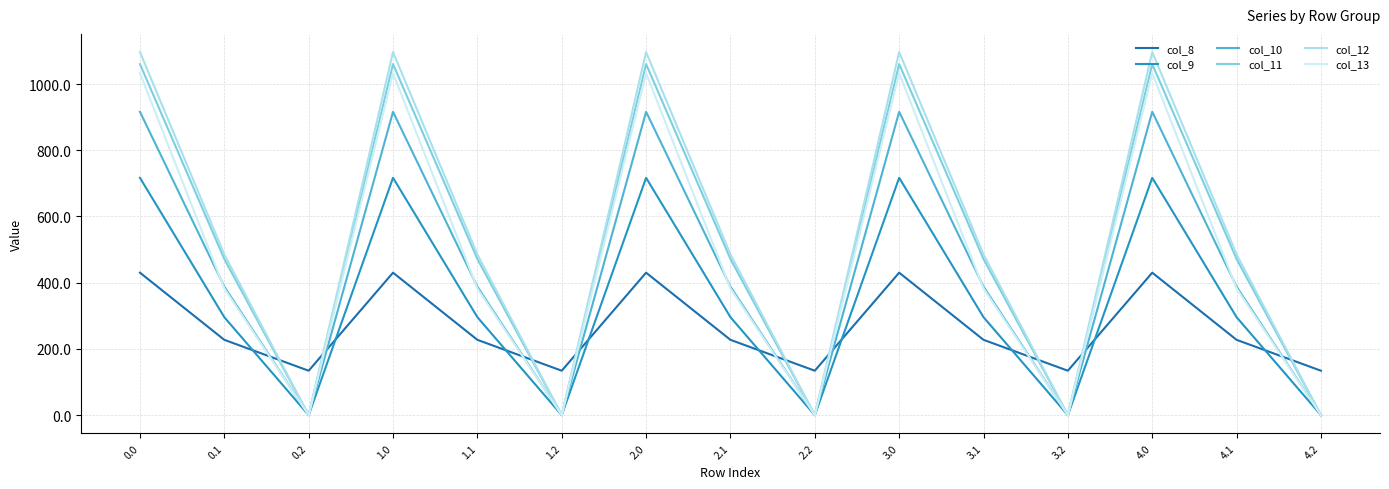

Where is the first local maximum for col_13?

1.0